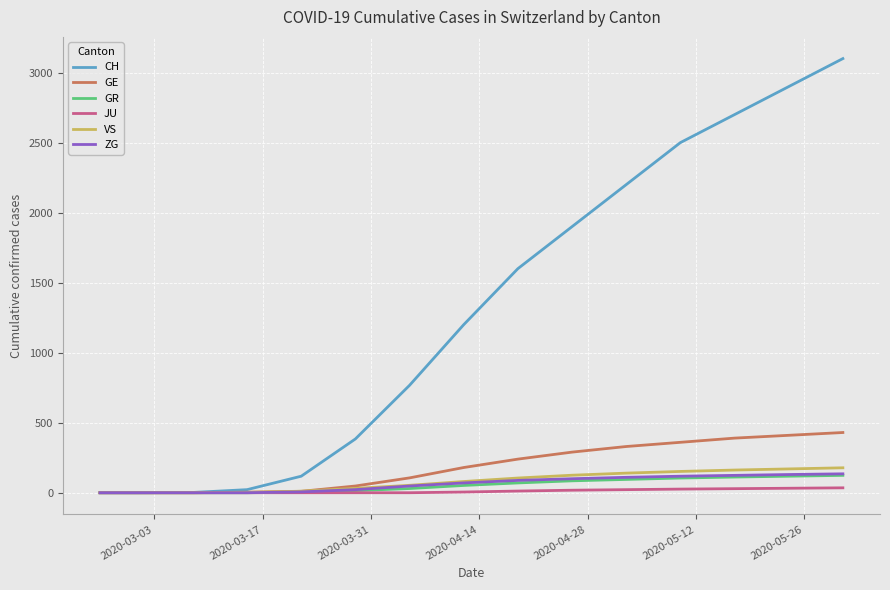

What is the greatest value displayed?

3100